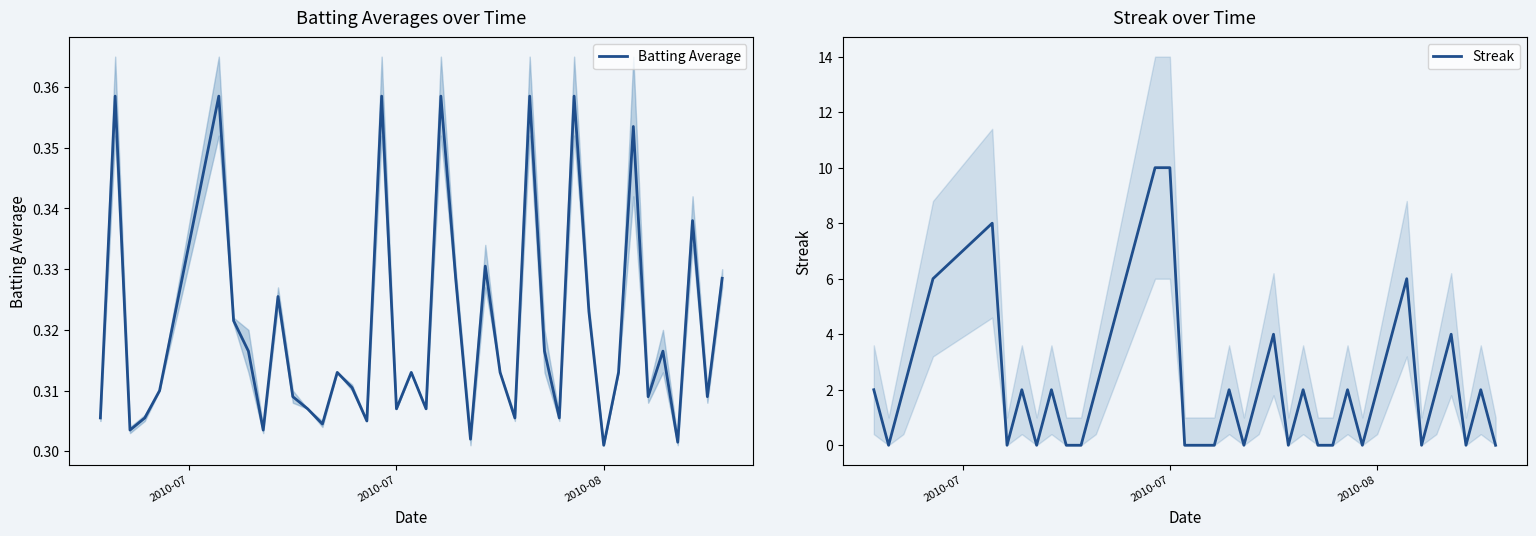

How many interior local peaks does the Batting Average series have?

13